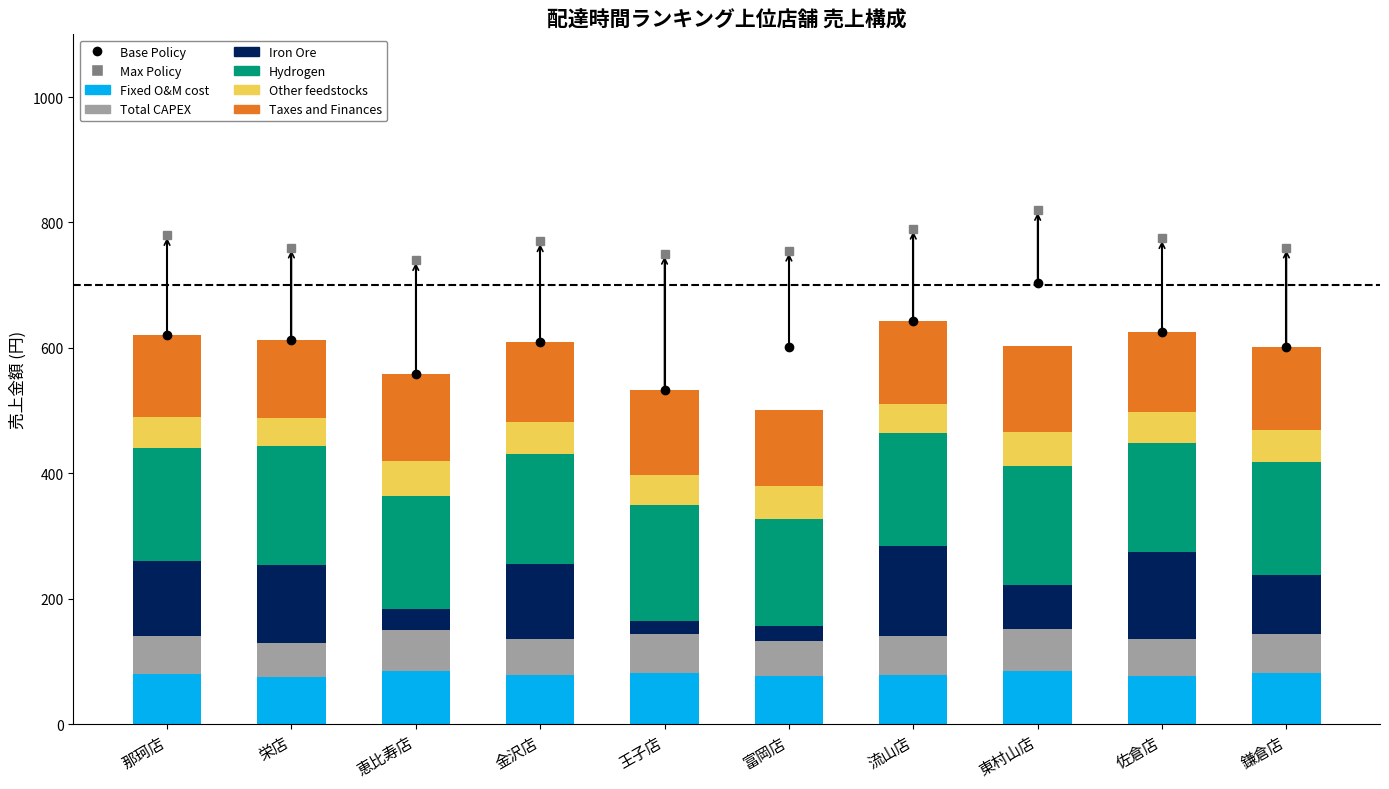

True or false: Iron Ore has a value of 151 at 鎌倉店.

False